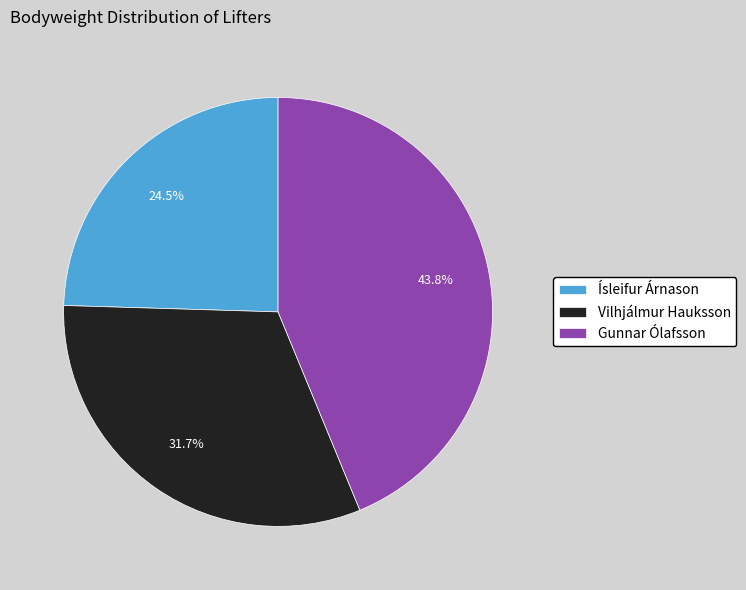

How many slices are in this pie chart?

3